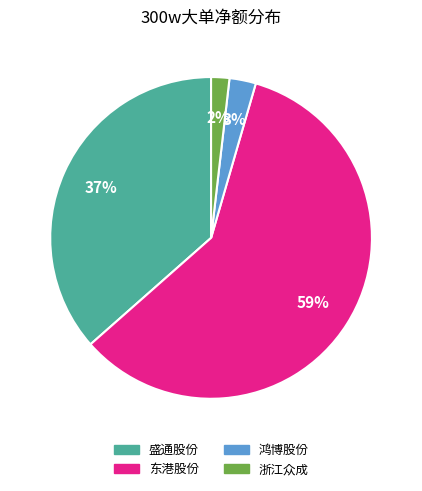

Does any single category account for the majority?

Yes